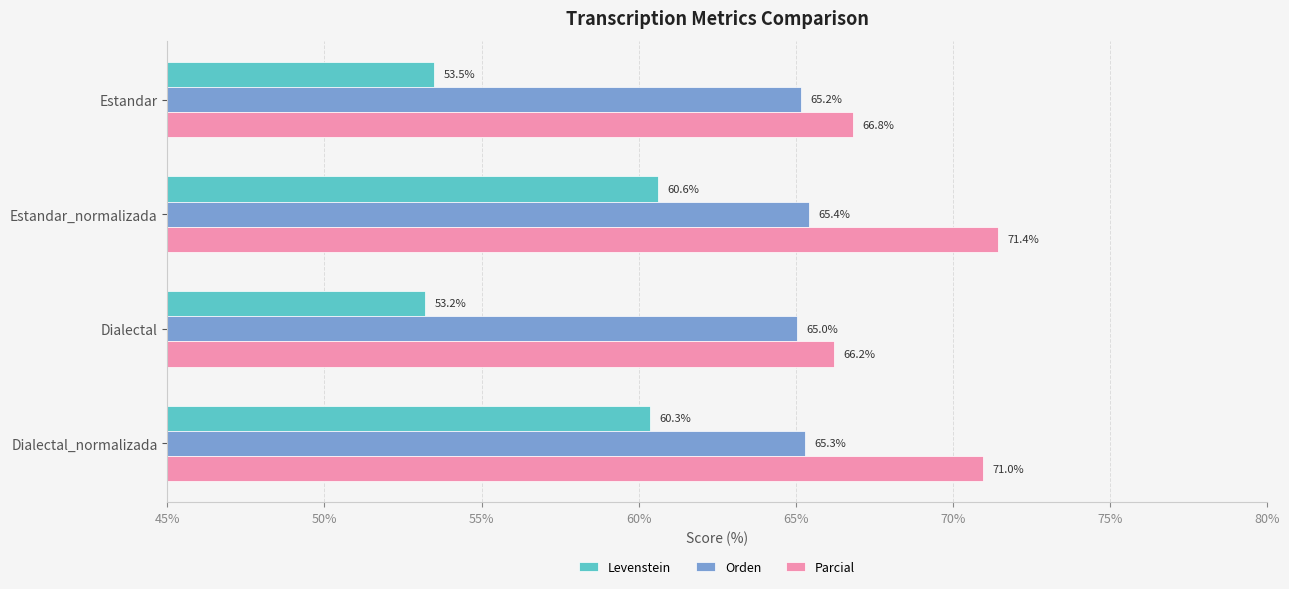

The value of Parcial at Estandar_normalizada is 24.1. True or false?

False